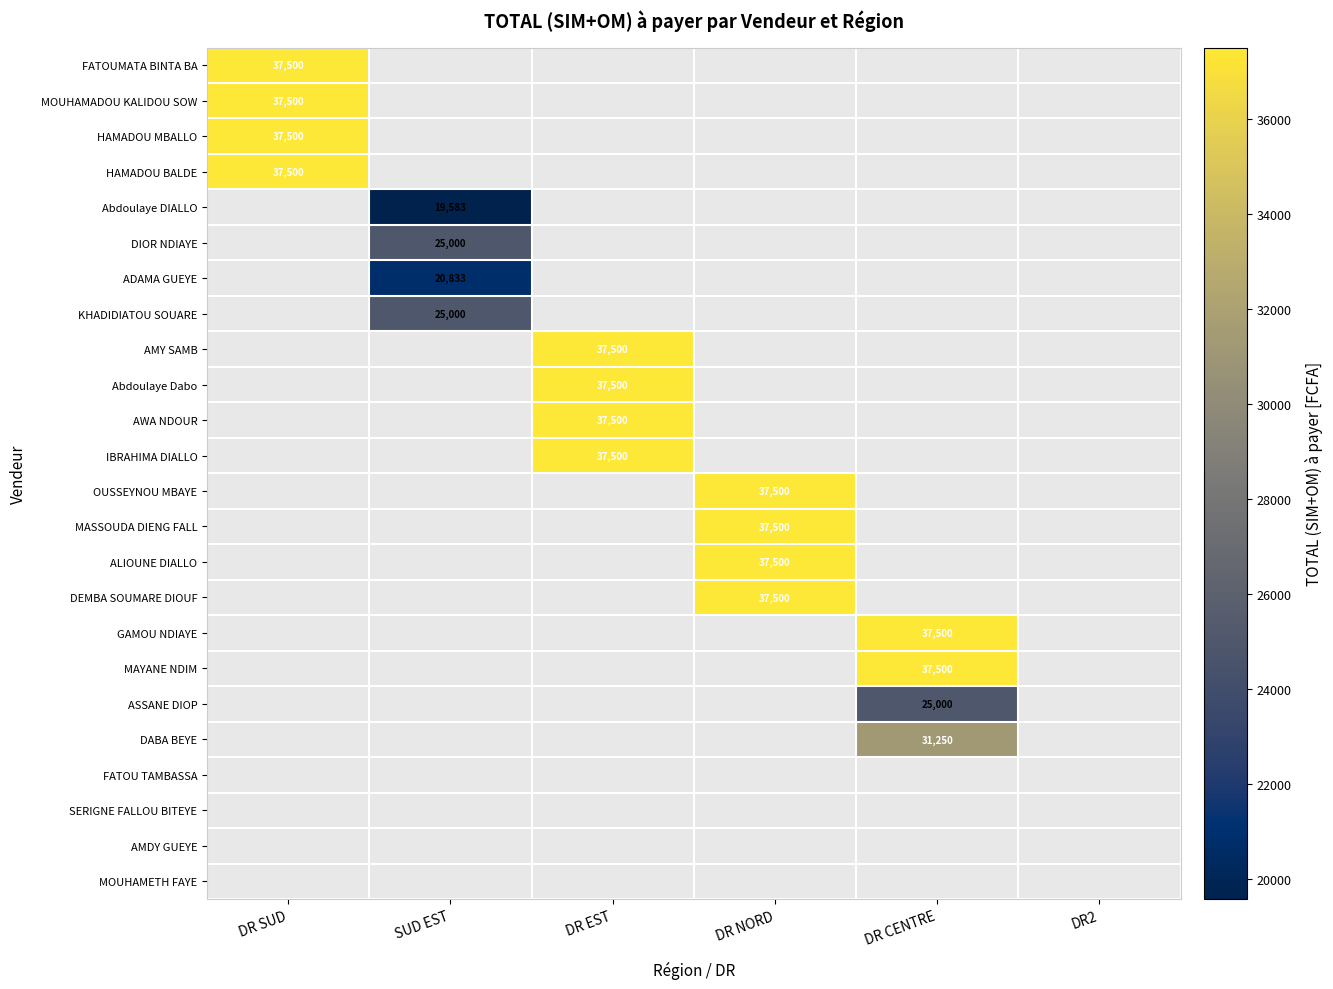

True or false: ADAMA GUEYE has a value of 8411 at SUD EST.

False